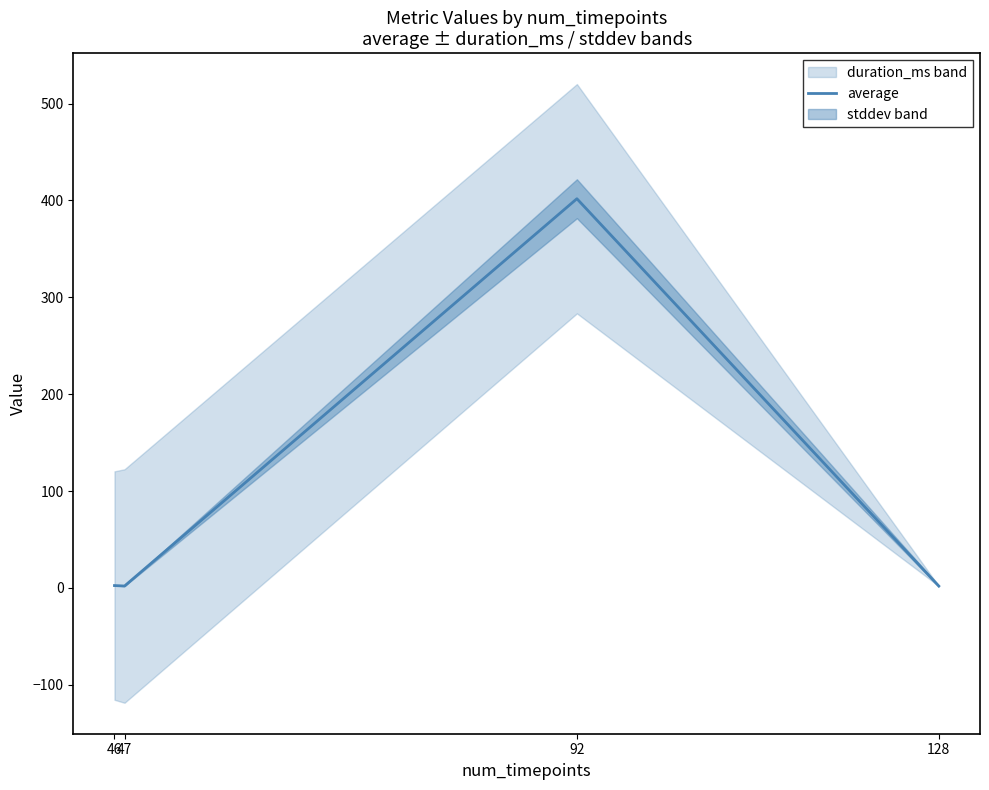

What value does the data have at 128?

2.0